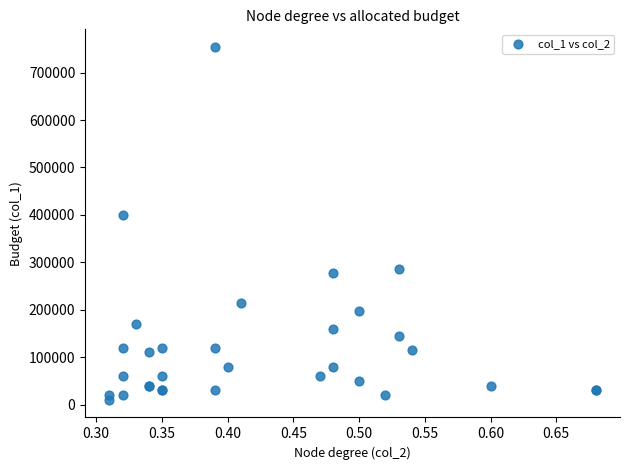

What Y value in the scatter plot is closest to 382000?

399000